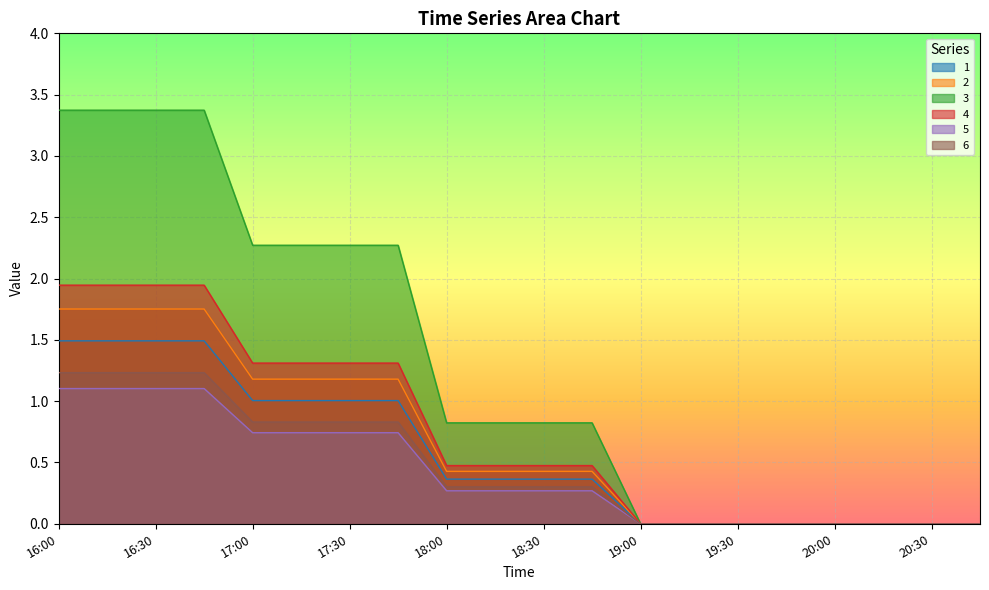

Which label corresponds to the smallest value in the chart?

19:00